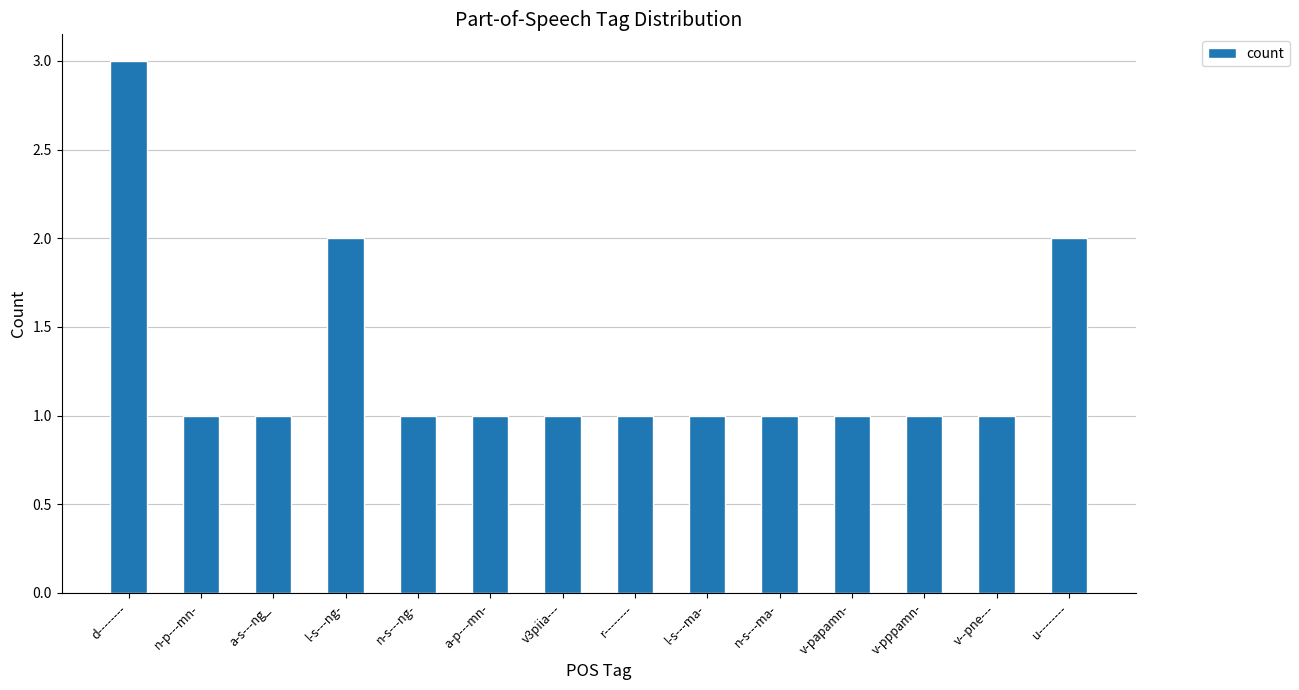

What is the greatest value displayed?

3